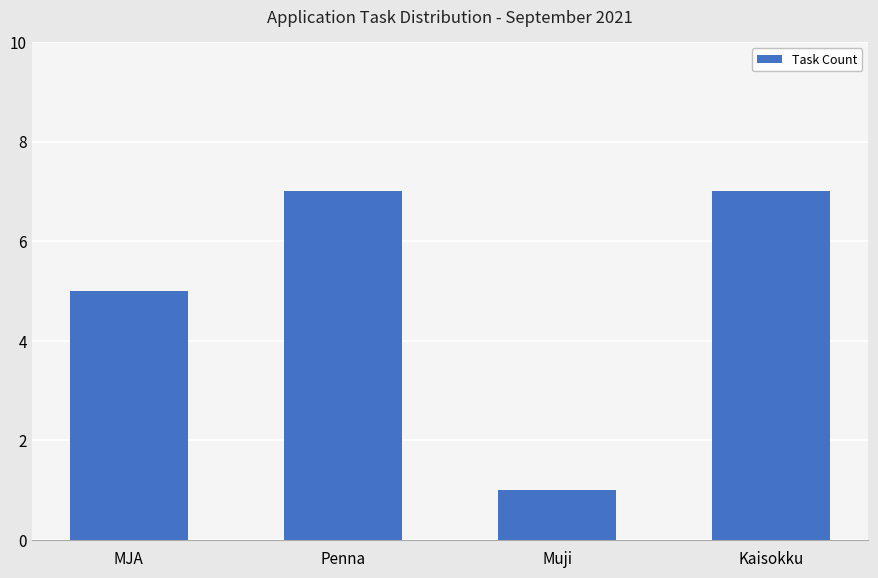

What is the average value?

5